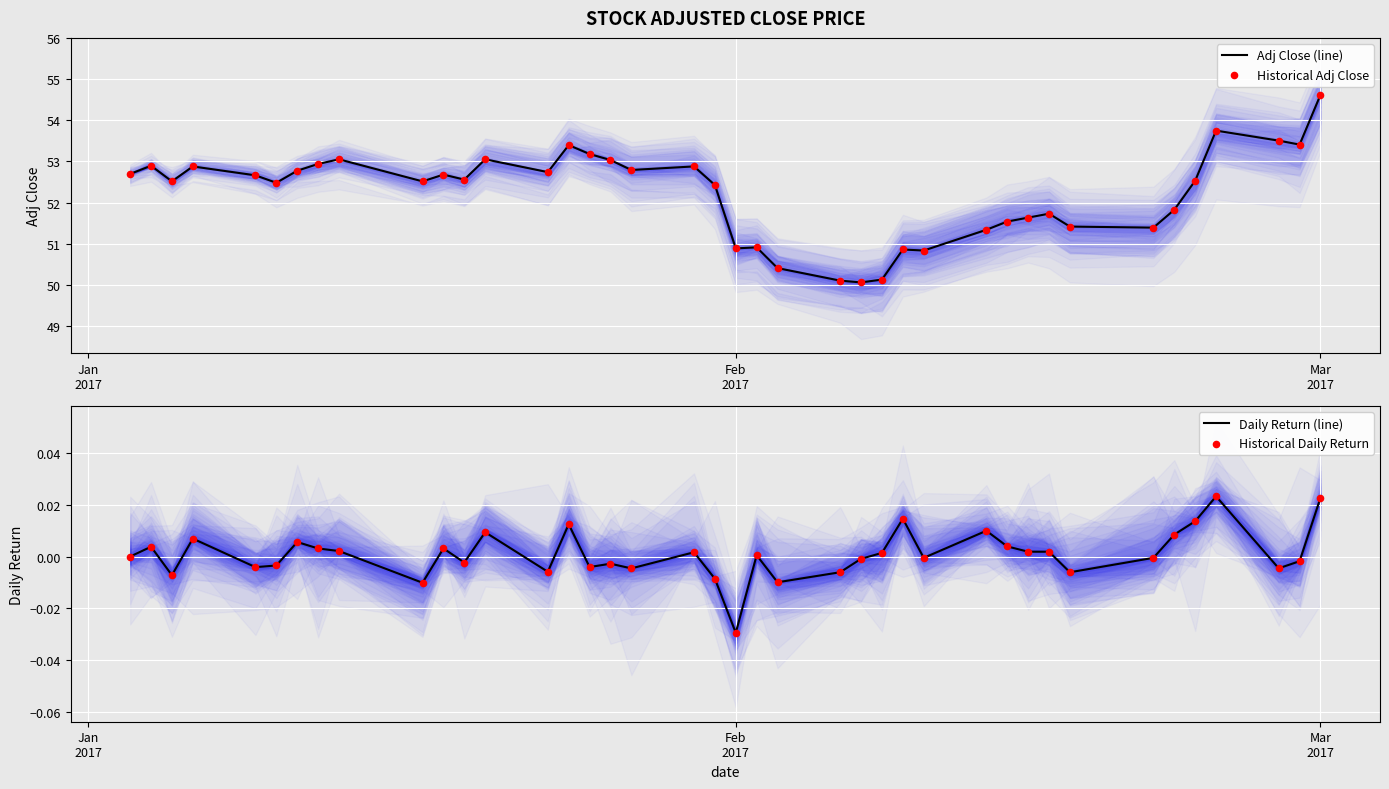

At how many categories does at least one series exceed 26?

40